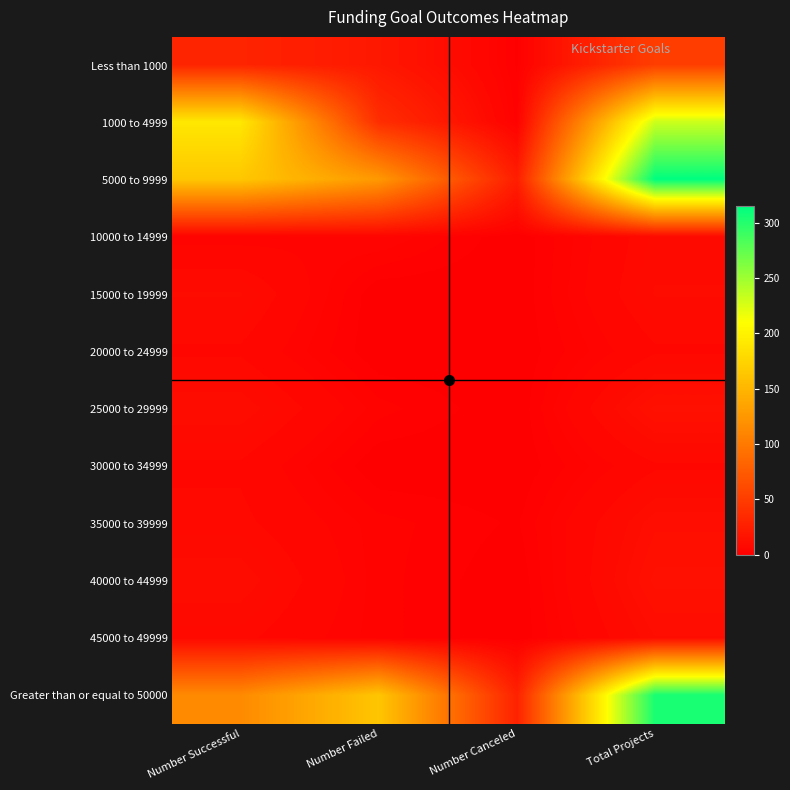

Between Total Projects and Number Canceled, which is larger?

Total Projects